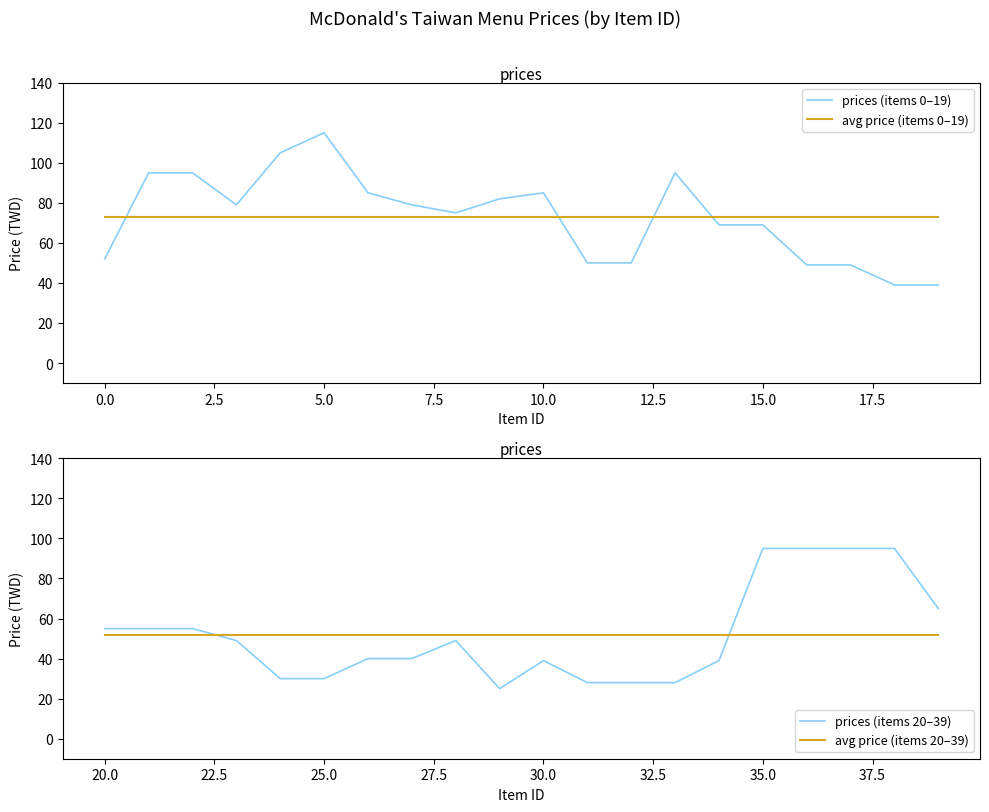

Read the avg price (items 20–39) value at 5.0.

51.8